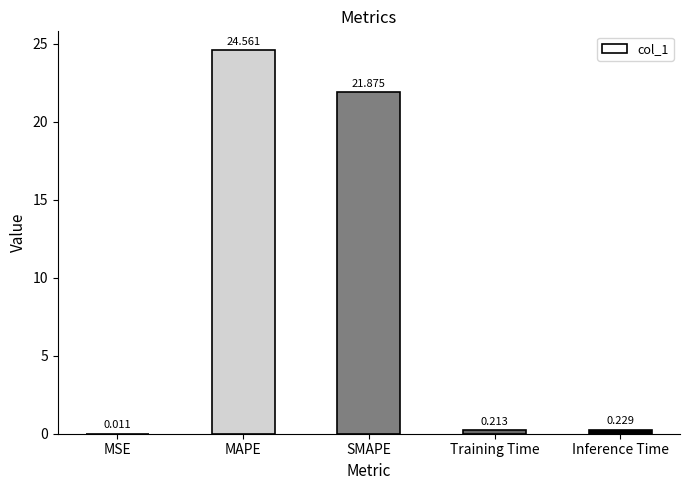

Are the bars horizontal?

No